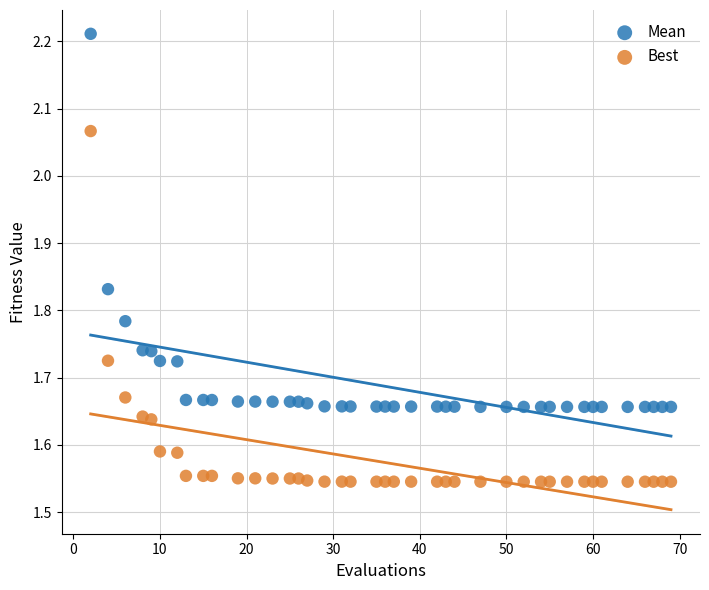

What is the X range (max minus min) for the scatter plot?

67.0